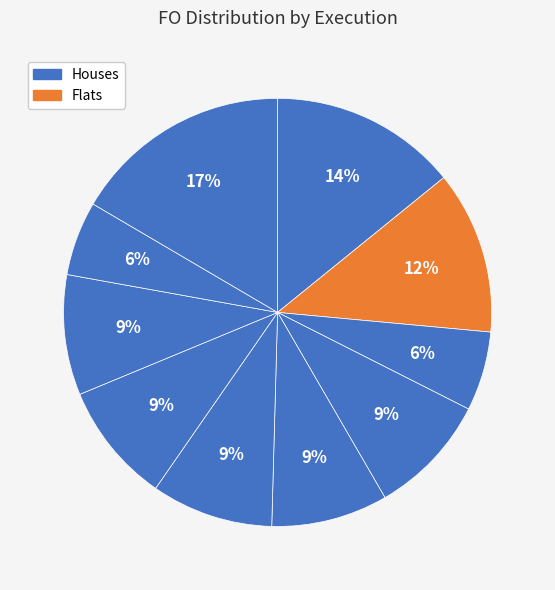

Count the number of slices in the pie.

10